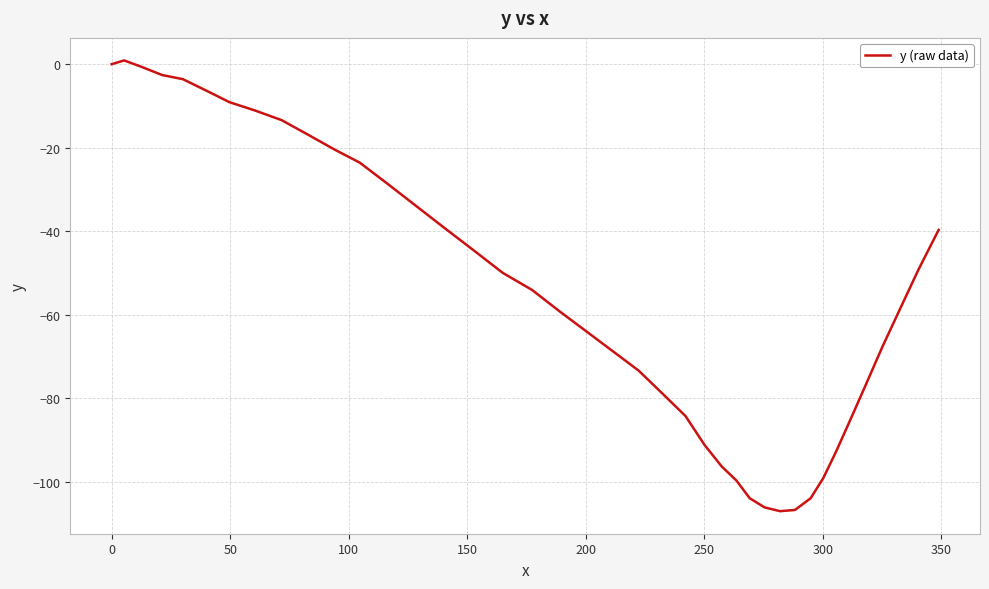

What is the difference between the maximum and minimum values?

108.0